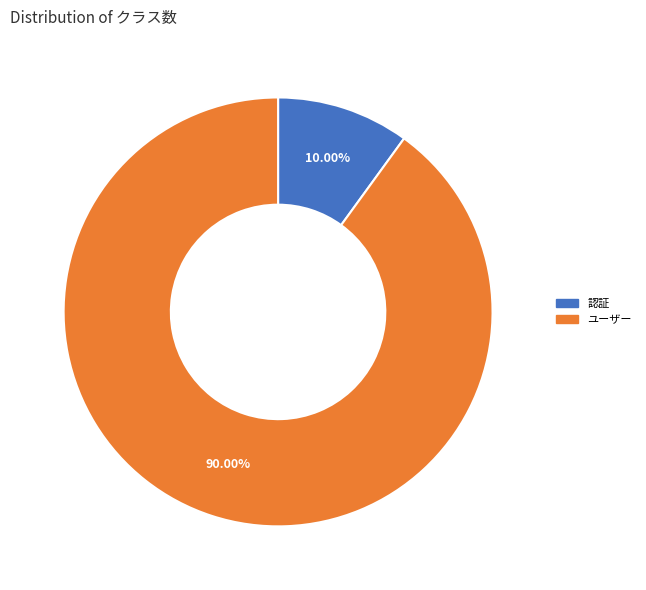

Approximately how many times larger is the value at ユーザー compared to 認証?

9.0